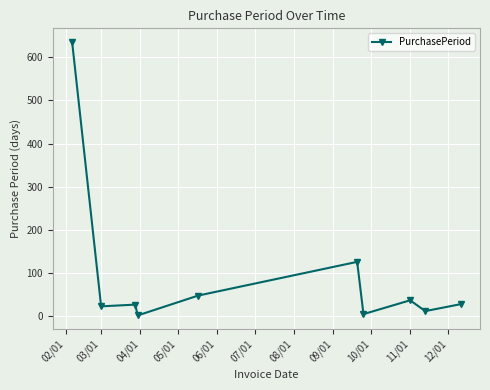

True or false: the data has more than 1 interior local peaks.

True